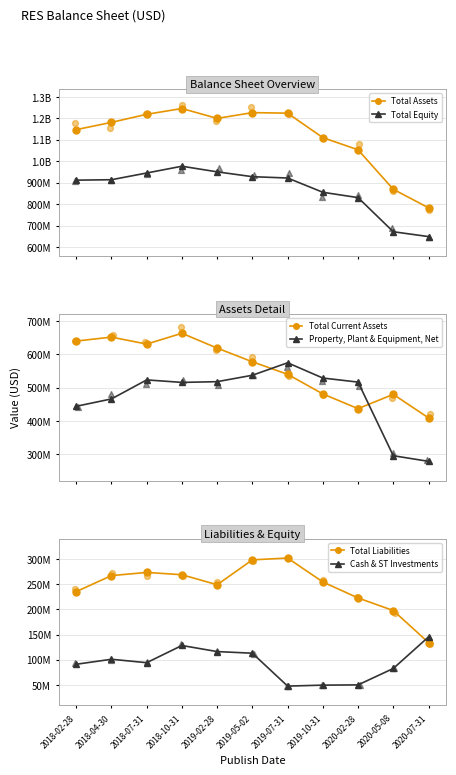

Is the value of Total Liabilities at 2019-05-02 greater than the value of Total Assets at 2020-07-31?

No